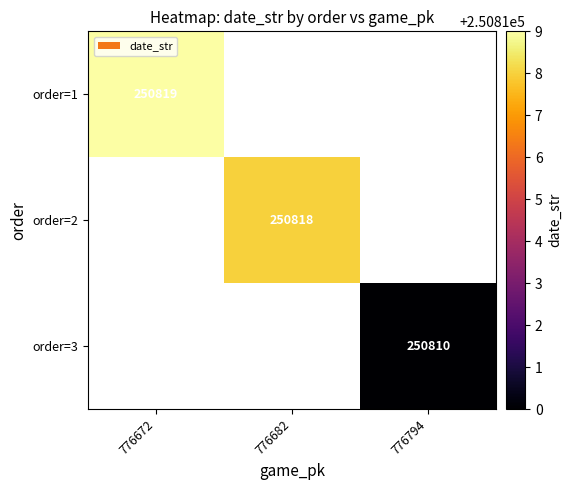

The value of order=3 at 776794 is 250810. True or false?

True